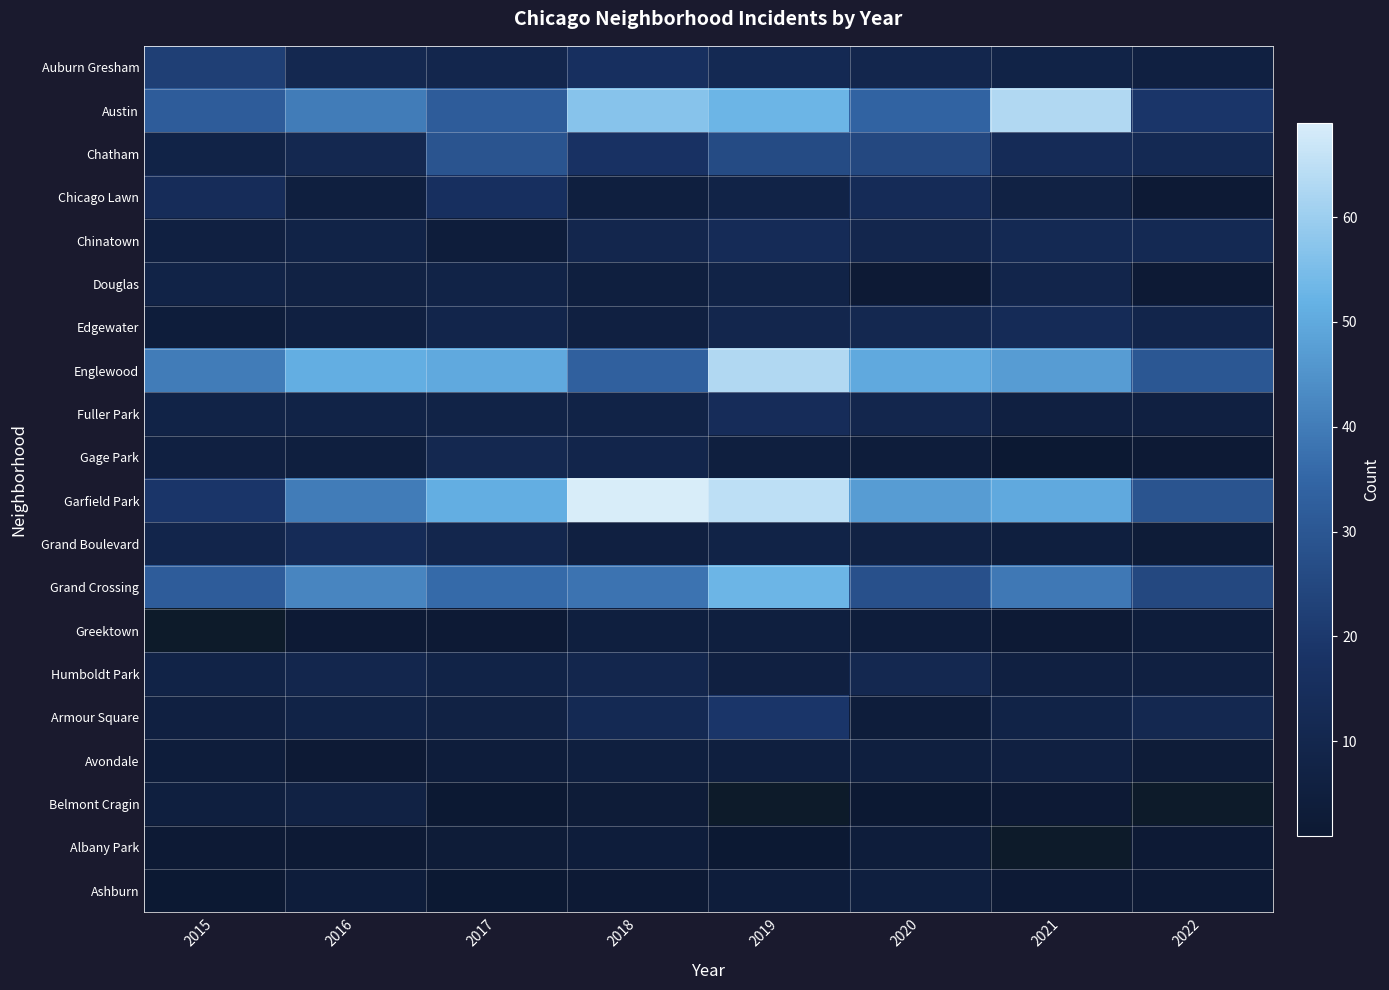

Which has a higher value, 2020 or 2015?

2015